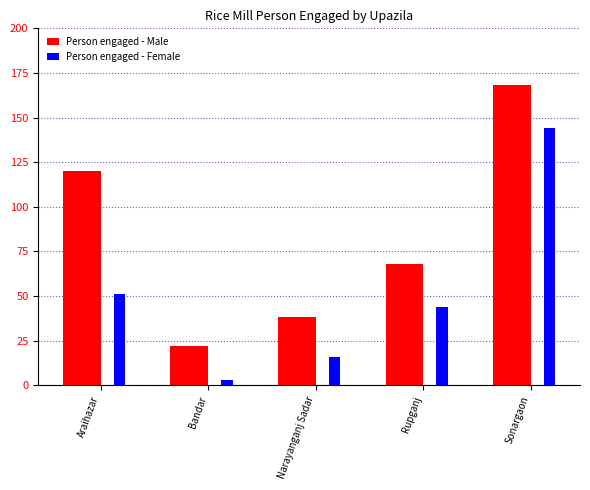

Does the chart contain stacked bars?

No